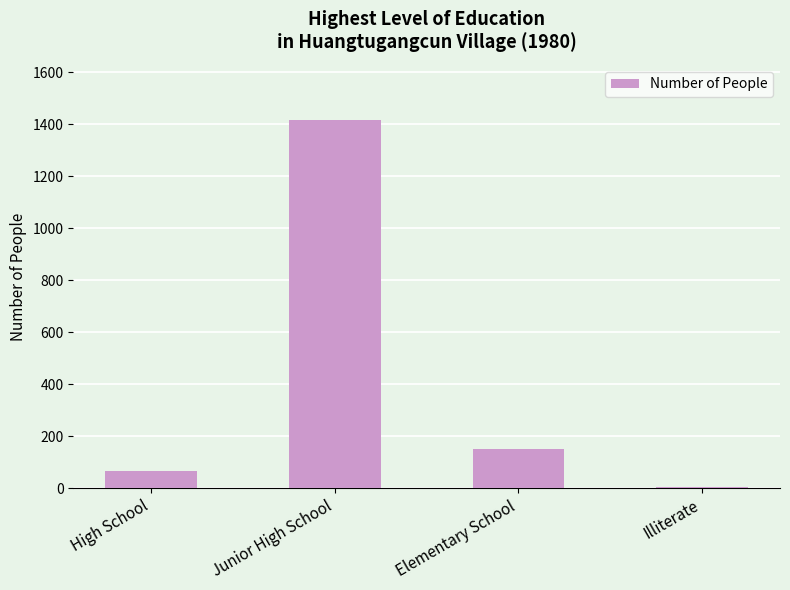

Where does the data first go above 149?

Junior High School